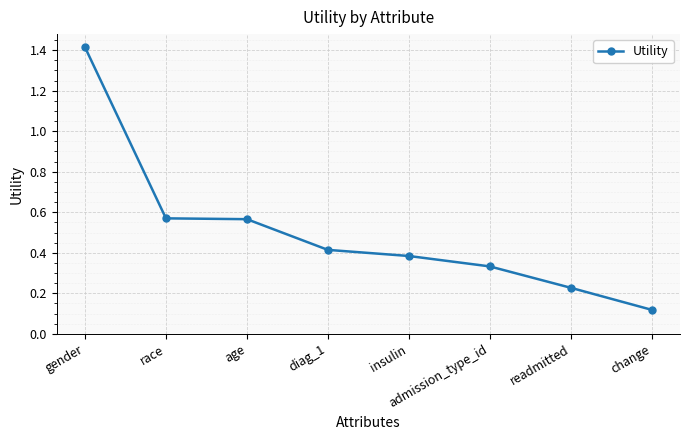

True or false: the data shows 0.1 at insulin.

False